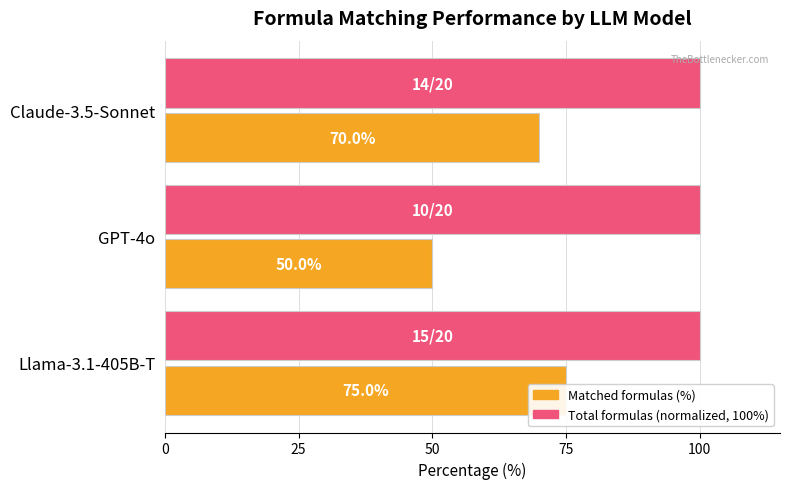

Between 0 and 50, which series saw the biggest shift?

Matched formulas (%)